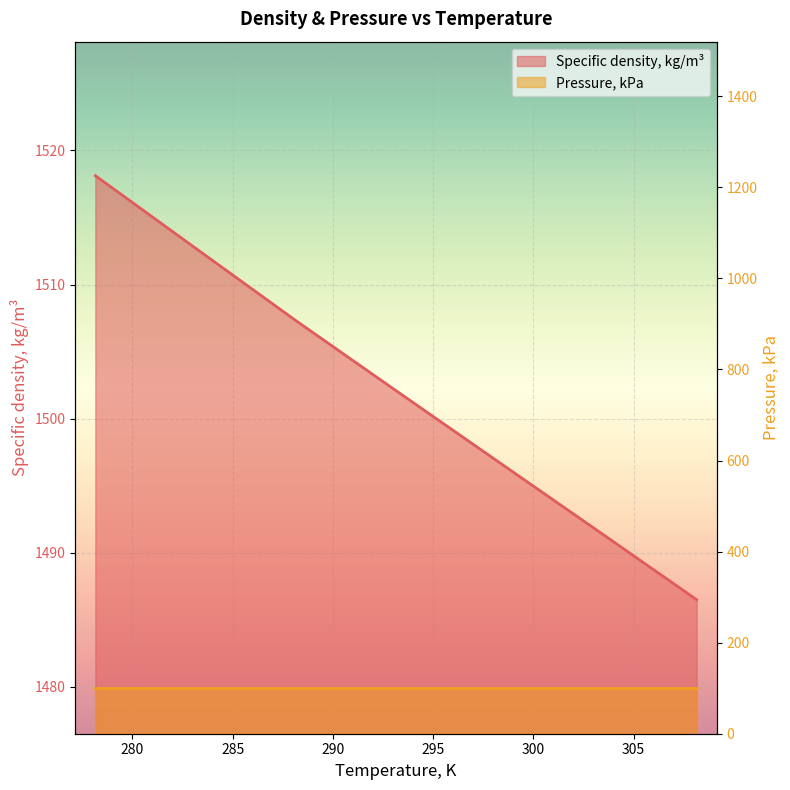

What is the sum of all values?

10515.3